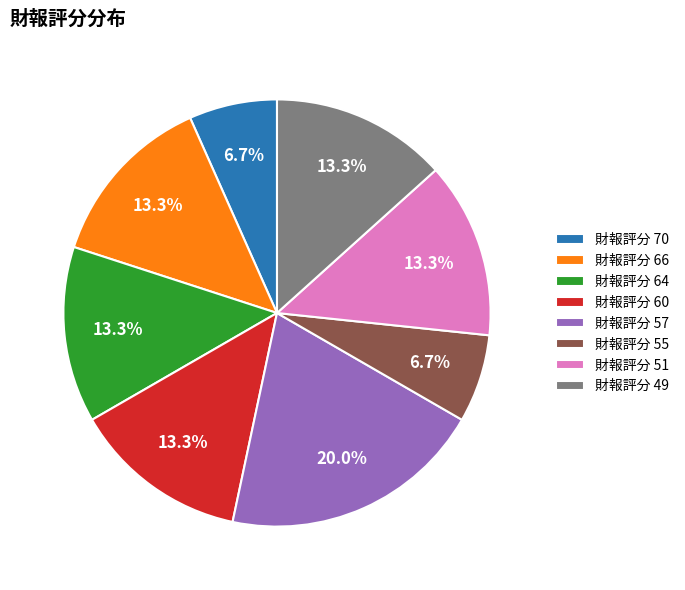

Which category has the biggest portion of the pie?

財報評分 57